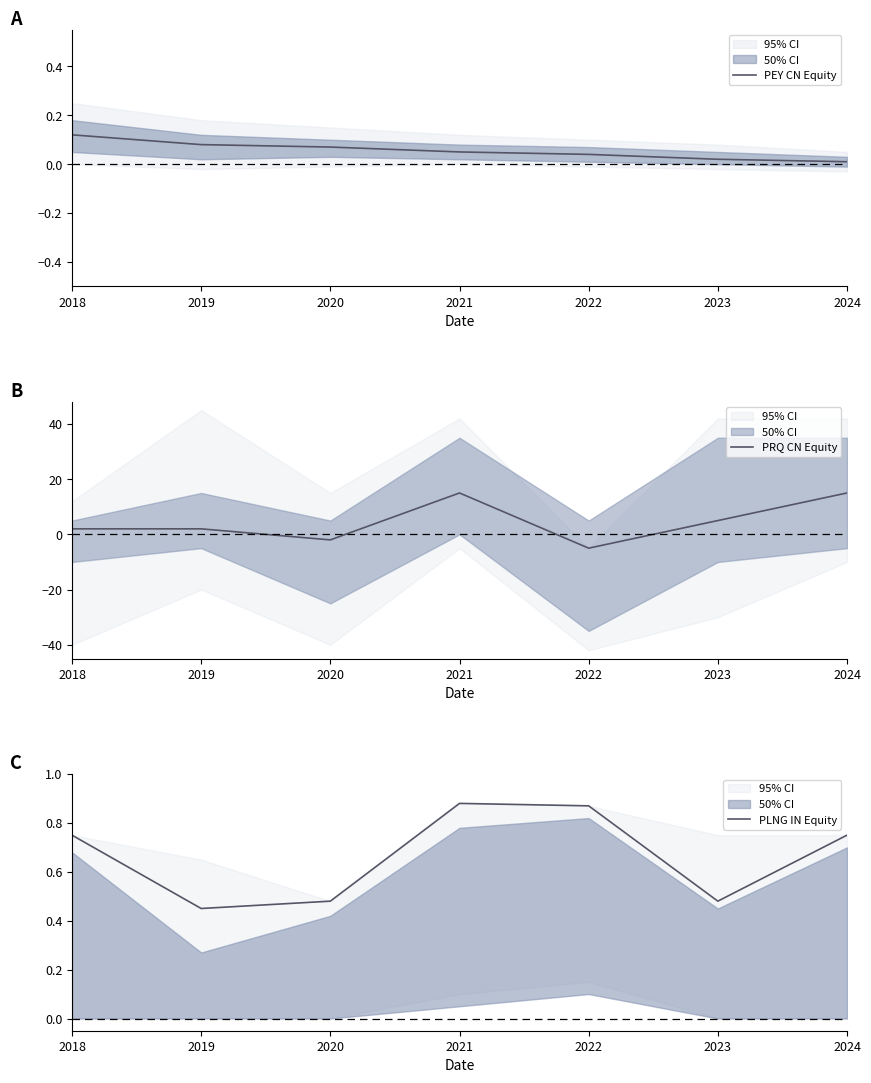

True or false: PEY CN Equity and PLNG IN Equity cross at least once.

False